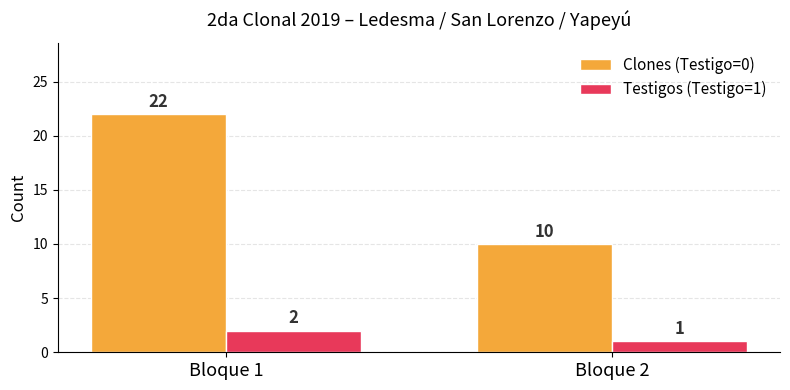

Does the chart contain any negative values?

No